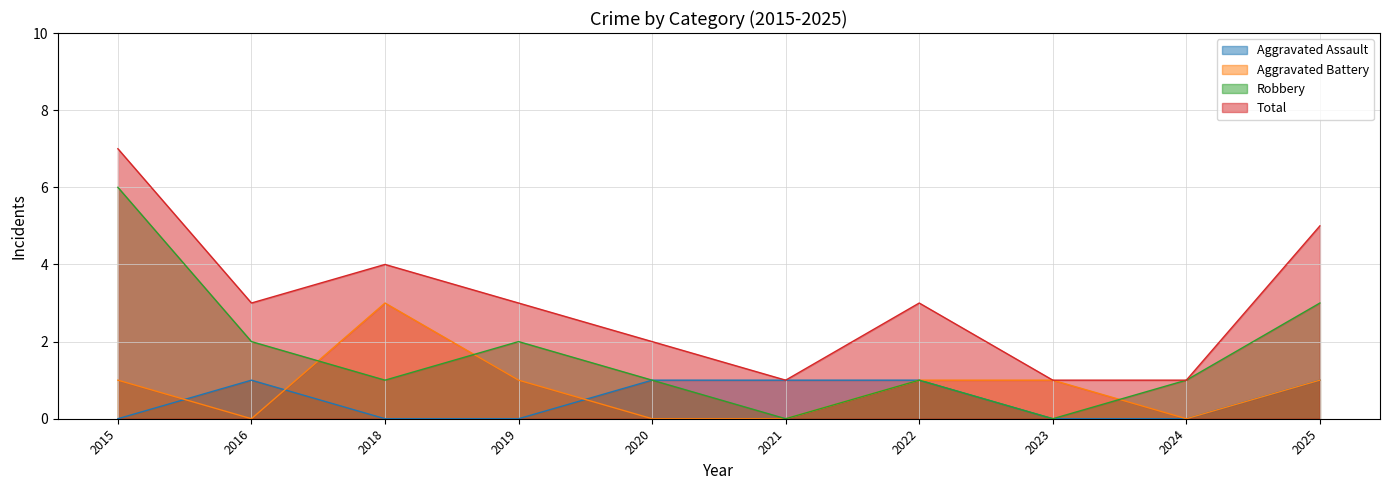

At how many categories does at least one series exceed 1?

7